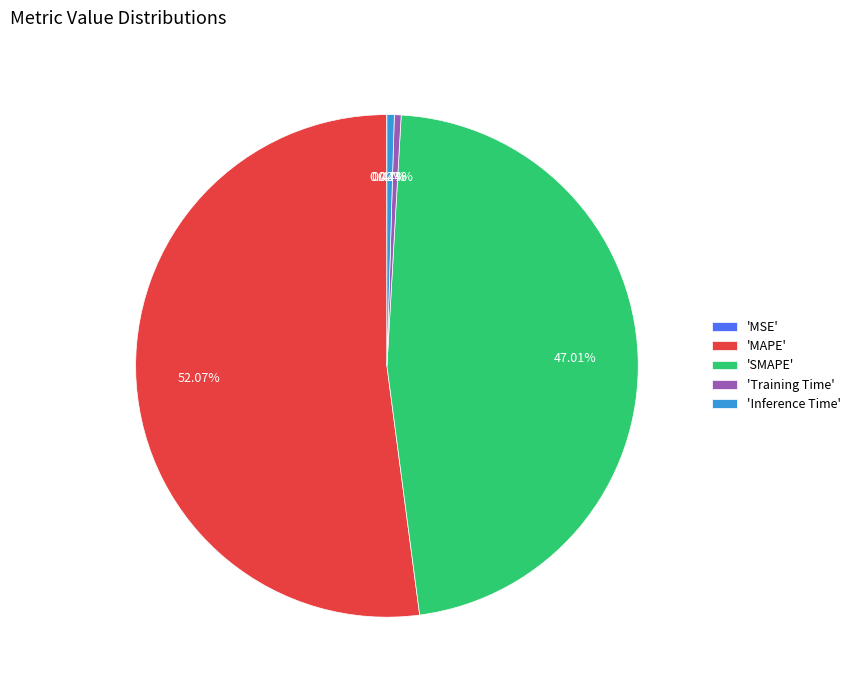

Which category has the biggest portion of the pie?

'MAPE'